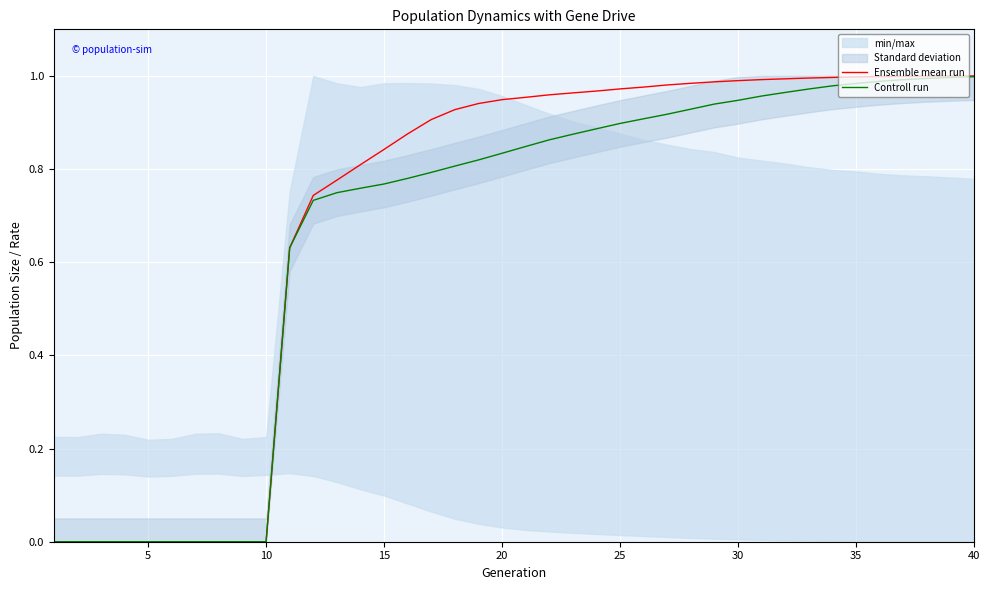

Rank the series by their average value, from lowest to highest.

Controll run, Ensemble mean run